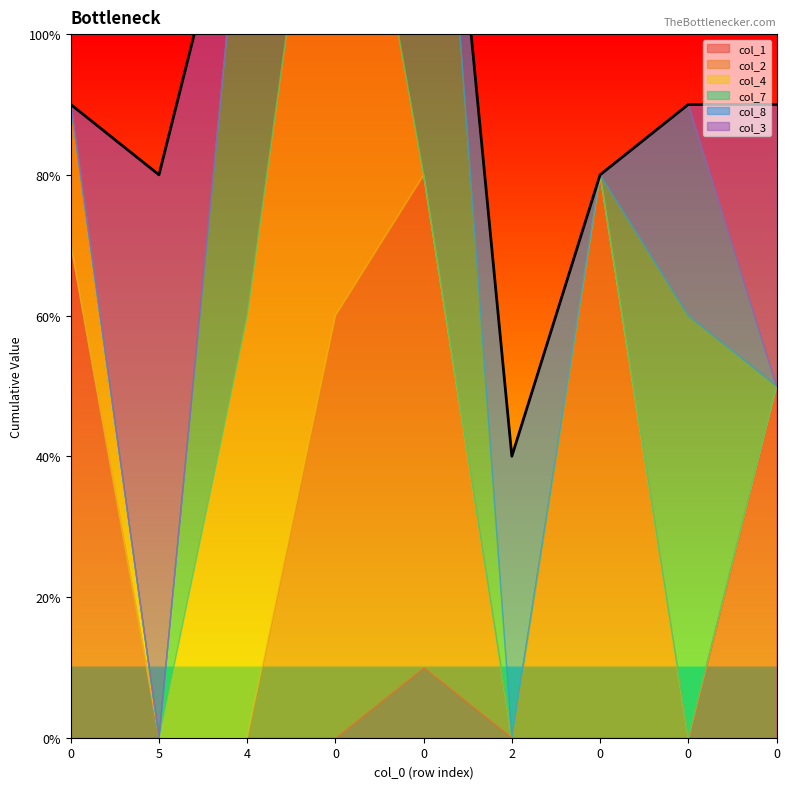

Which has a higher value, 4 or 0?

4